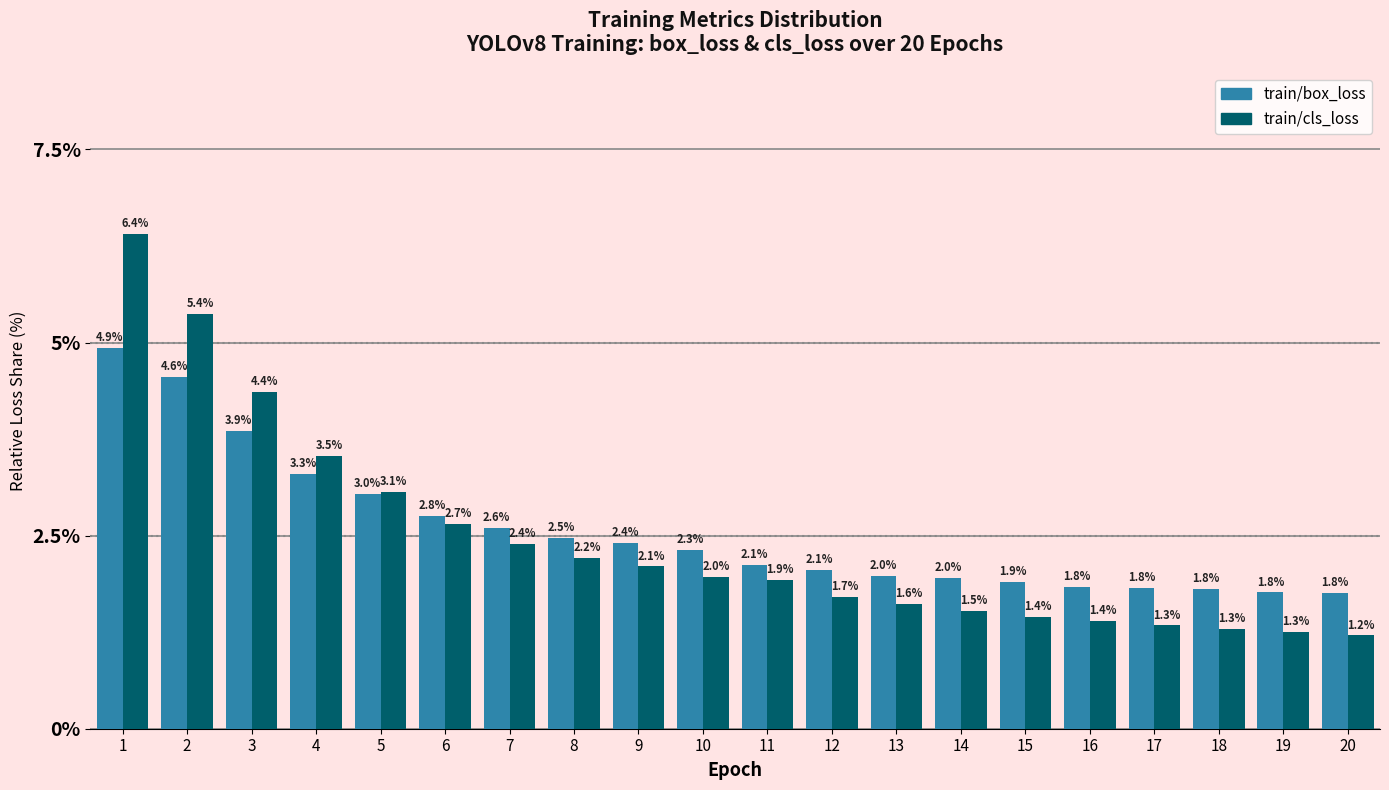

Reading left to right, transcribe all the data shown in this chart.

train/box_loss: 1=4.9	2=4.6	3=3.9	4=3.3	5=3.0	6=2.8	7=2.6	8=2.5	9=2.4	10=2.3	11=2.1	12=2.1	13=2.0	14=2.0	15=1.9	16=1.8	17=1.8	18=1.8	19=1.8	20=1.8
train/cls_loss: 1=6.4	2=5.4	3=4.4	4=3.5	5=3.1	6=2.7	7=2.4	8=2.2	9=2.1	10=2.0	11=1.9	12=1.7	13=1.6	14=1.5	15=1.4	16=1.4	17=1.3	18=1.3	19=1.3	20=1.2